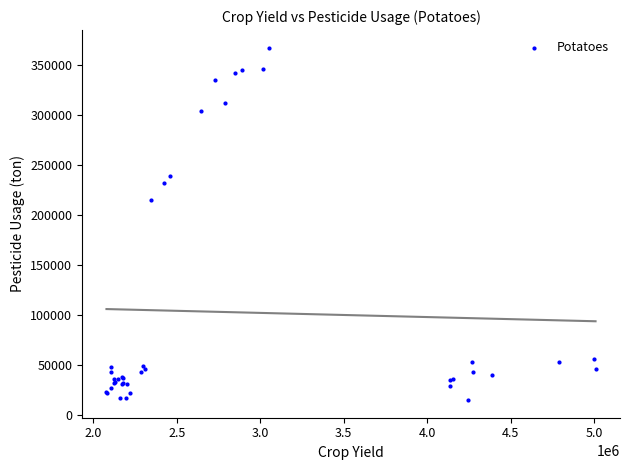

What Y value in the scatter plot is closest to 191131?

214725.0